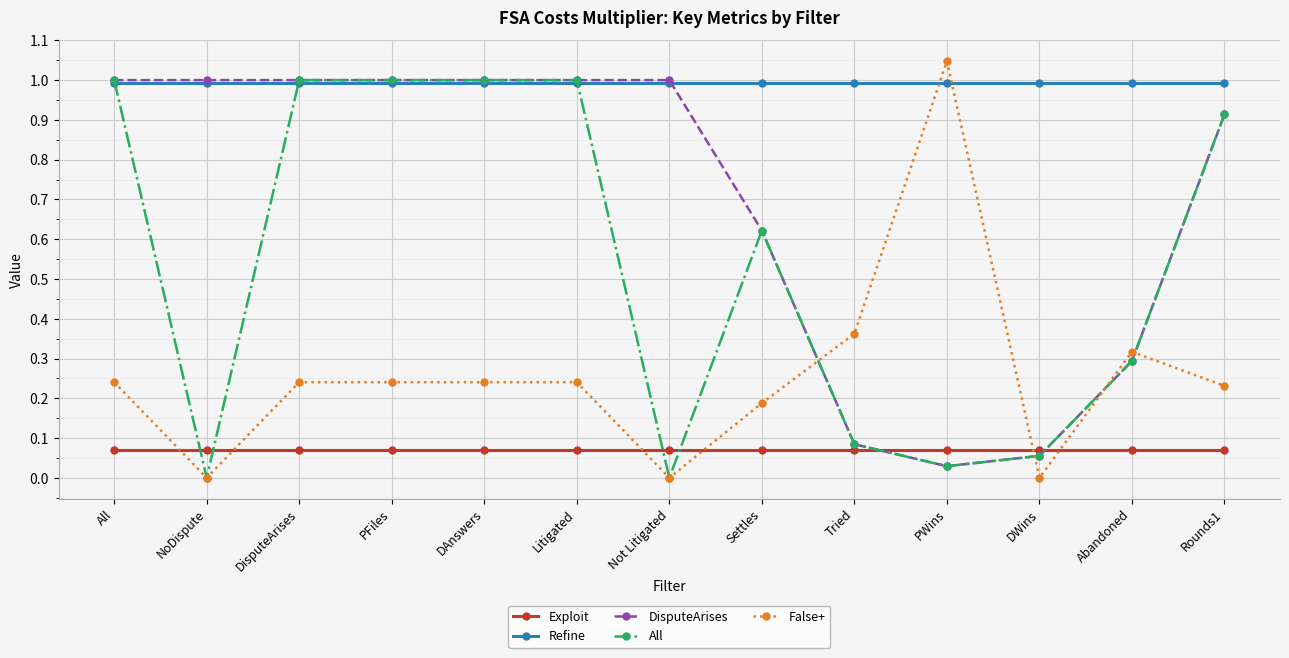

What is the sum of all DisputeArises values?

9.0